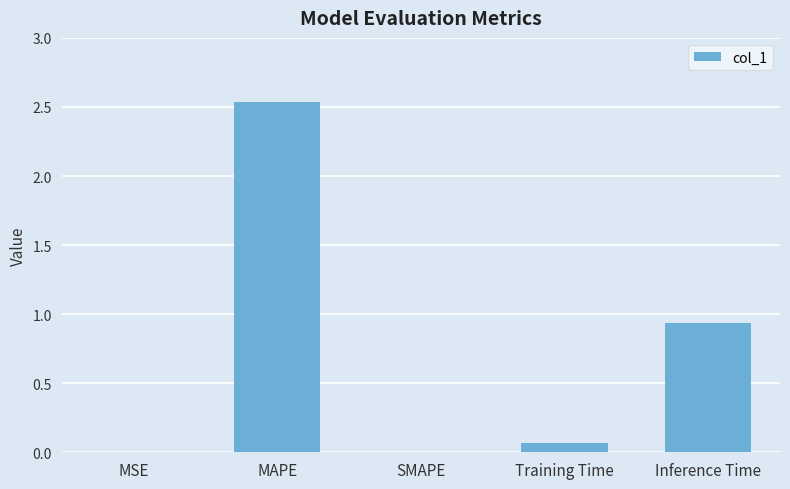

The value at SMAPE is 0.0. True or false?

True